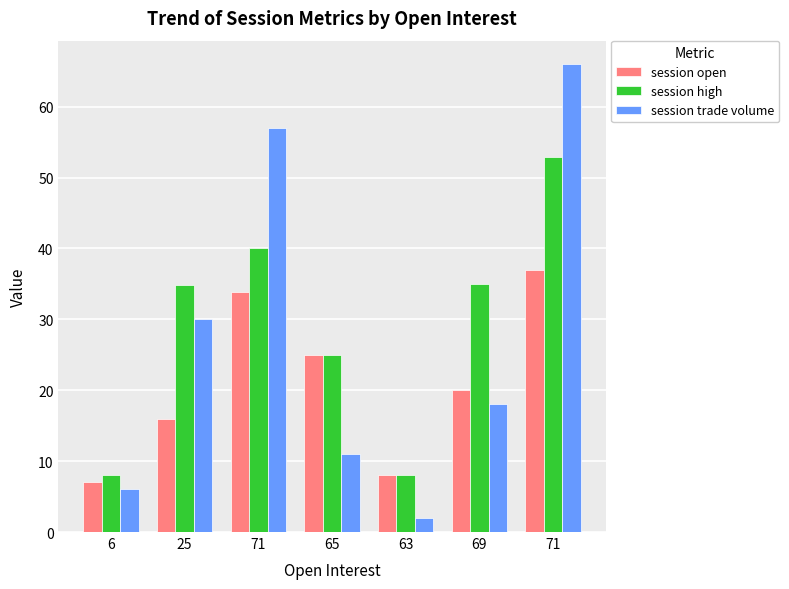

How many data points in session high are less than 34?

3